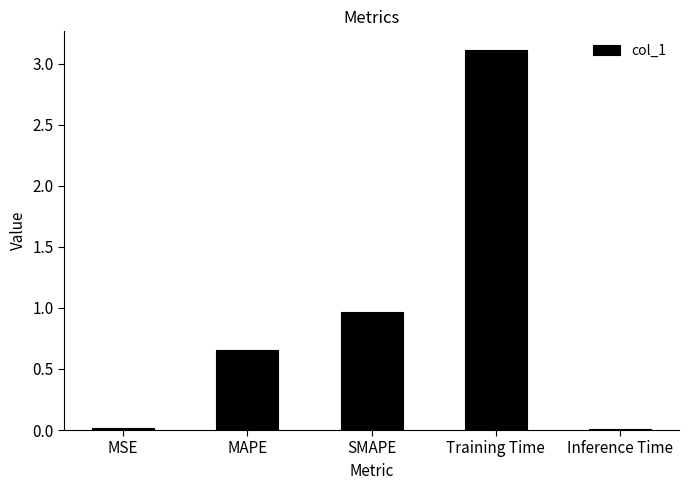

What is the label of the 4th bar from the right?

MAPE